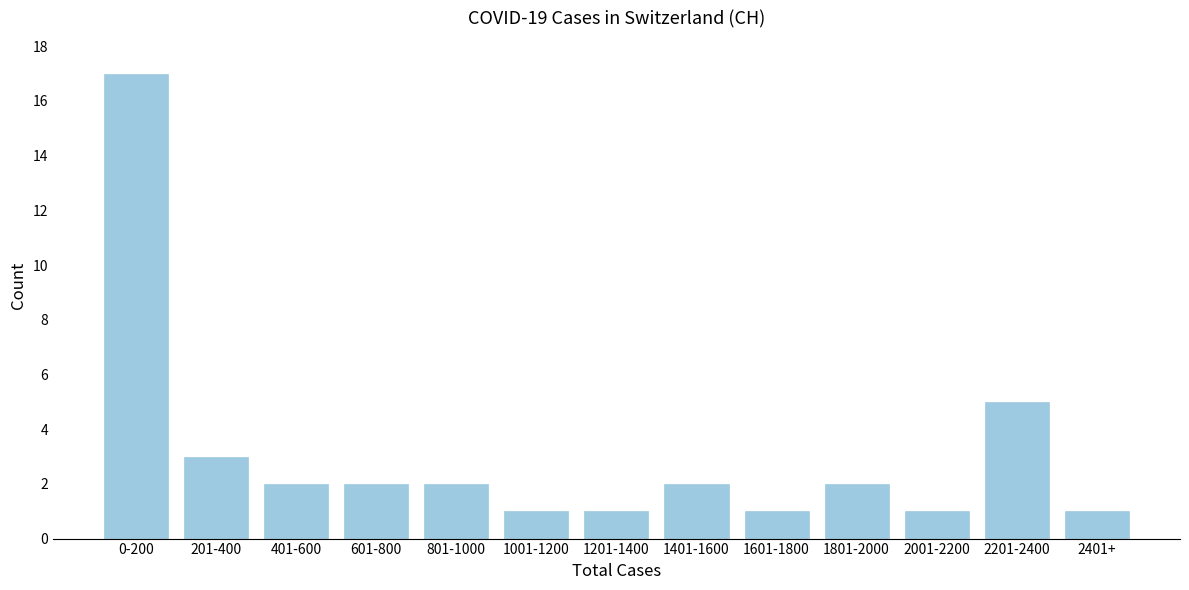

Reading right to left, extract all data points from this chart.

1	5	1	2	1	2	1	1	2	2	2	3	17